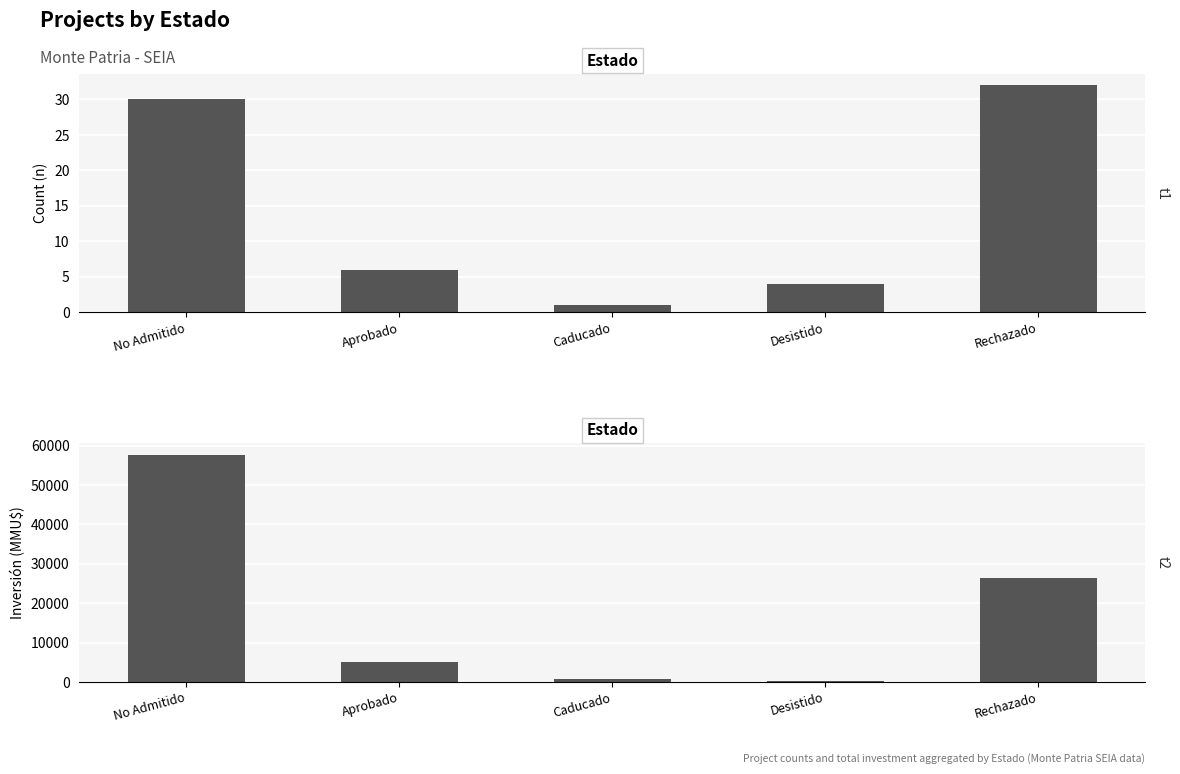

Is it true that Total Investment (MMU$) equals 26440 at Rechazado?

True